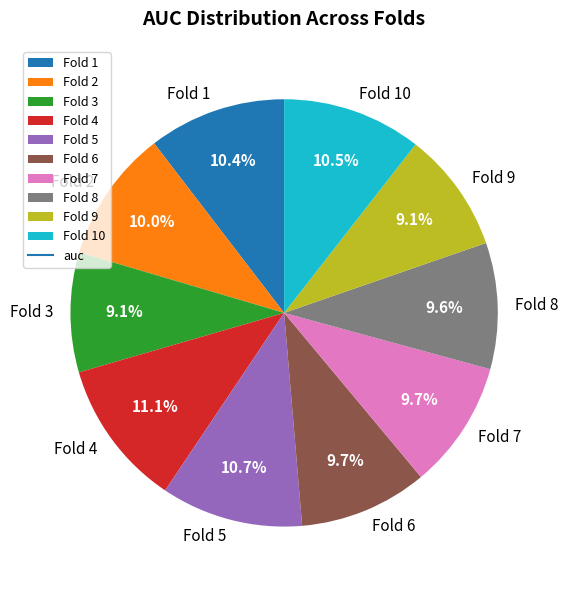

Do Fold 7 and Fold 9 together represent more than half of the pie?

No